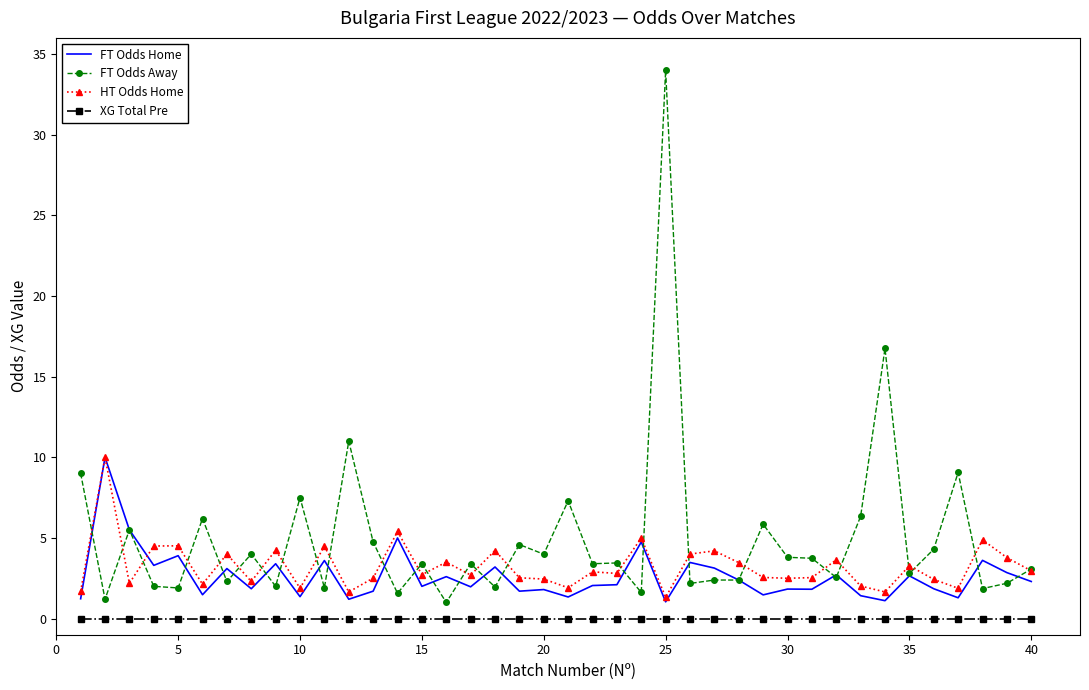

What are all the series names shown in the legend?

FT Odds Home, FT Odds Away, HT Odds Home, XG Total Pre